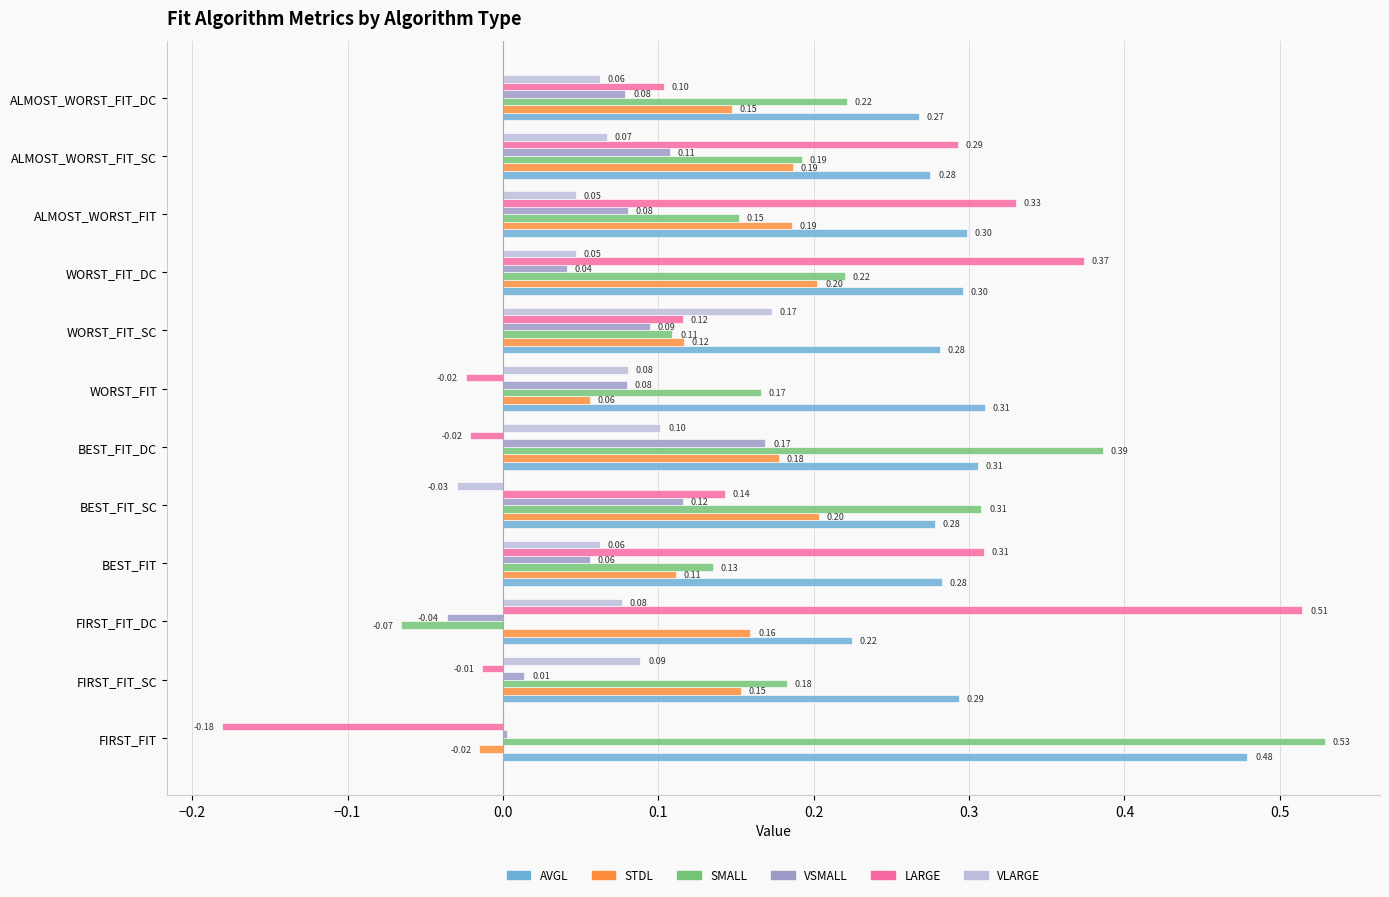

Which series changed the most between WORST_FIT and WORST_FIT_DC?

LARGE